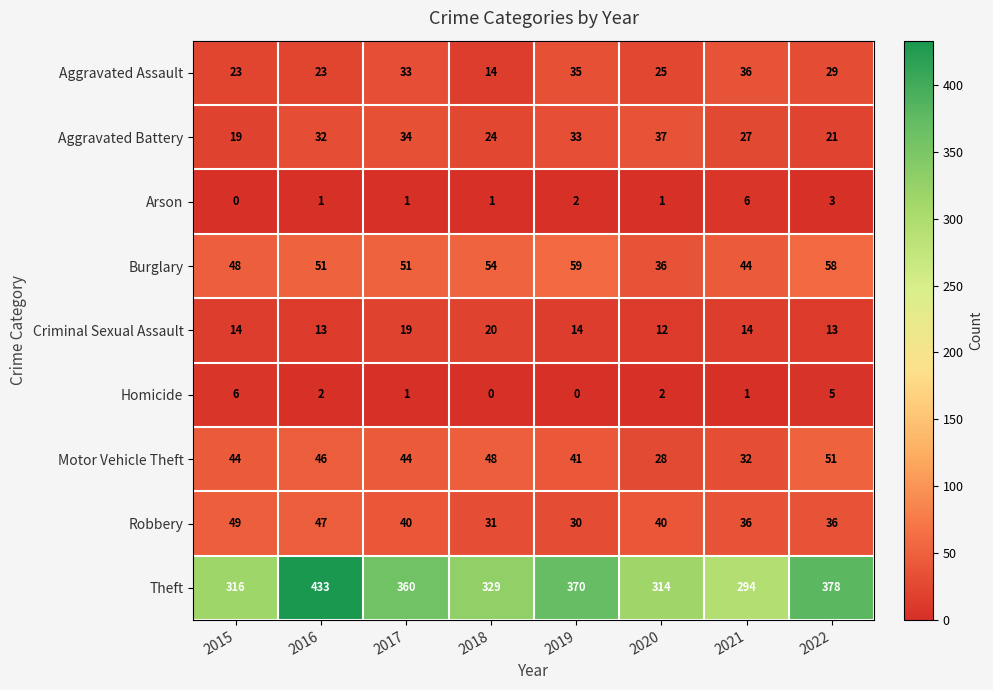

At which label does Motor Vehicle Theft reach its minimum?

2020